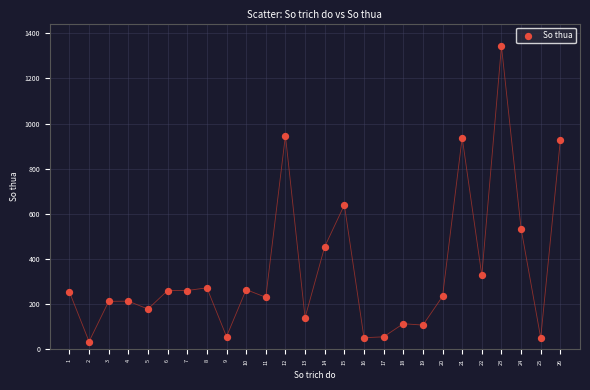

What is the range of X values (max minus min)?

25